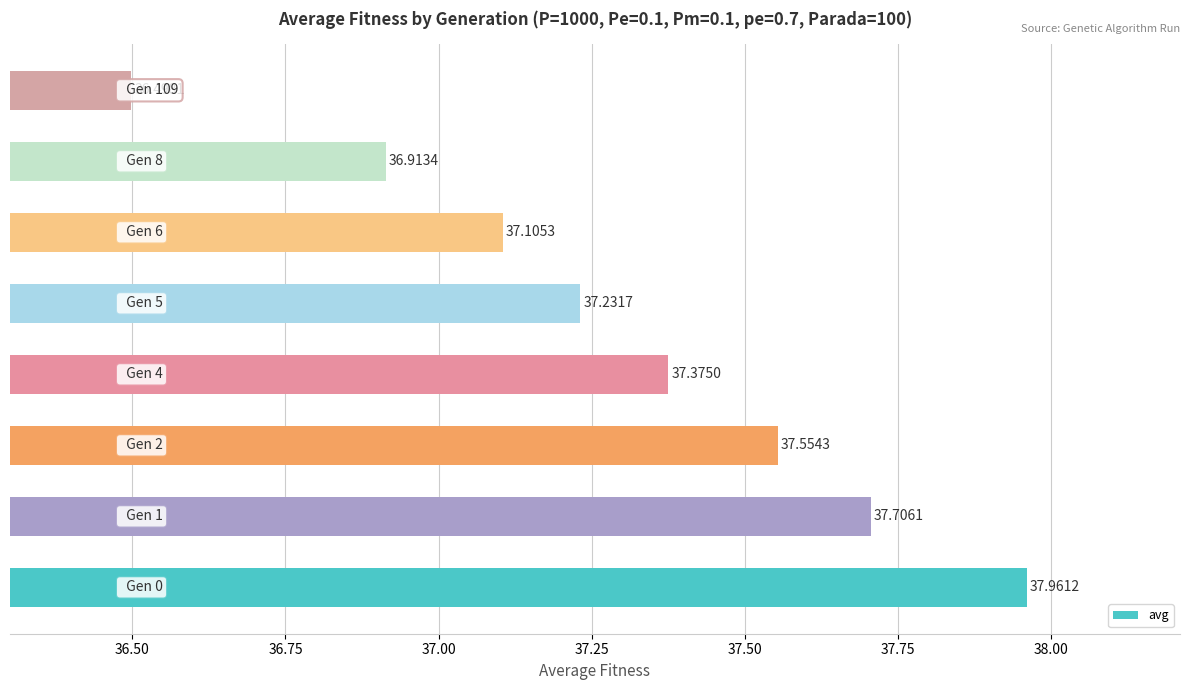

What is the difference between the maximum and minimum values?

1.5